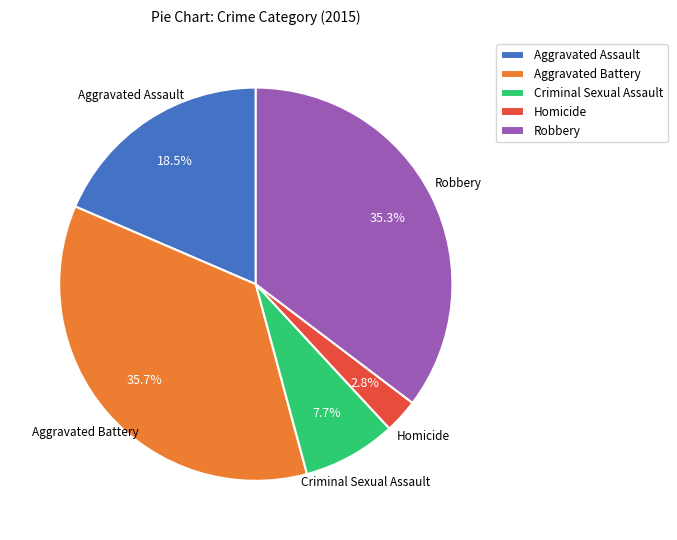

To the nearest percent, what portion does Homicide represent?

3%